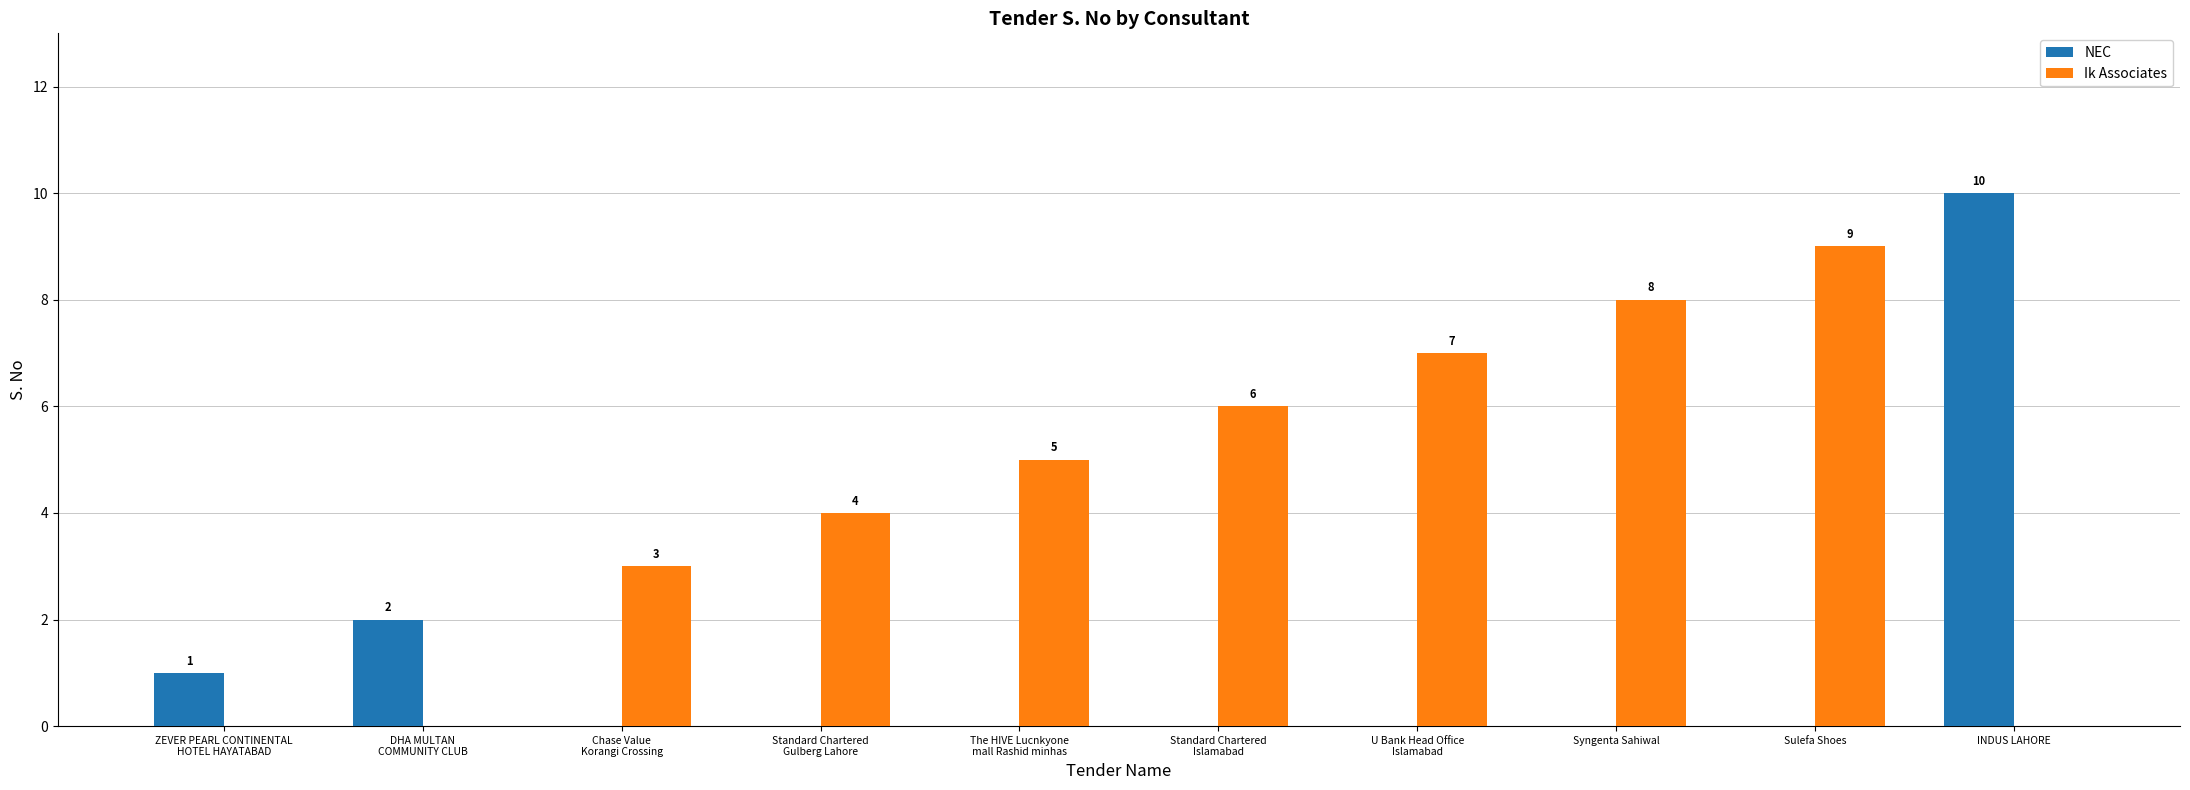

What is the sum of the Ik Associates values at Standard Chartered
Islamabad and Chase Value
Korangi Crossing?

9